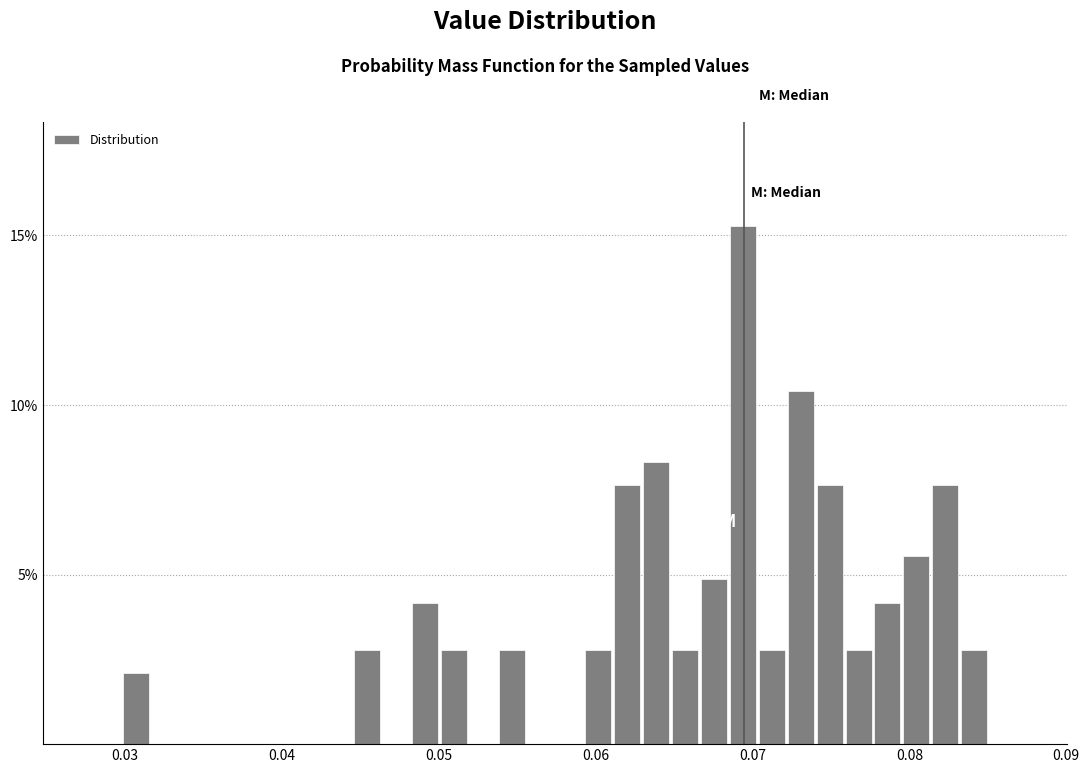

Around what value on the x-axis is the tallest bar? Give the approximate position of its centre, as read against the axis.

0.069